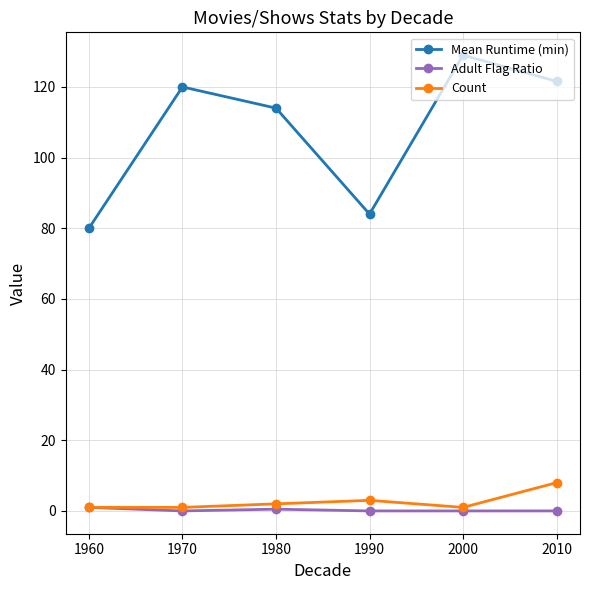

Which series has the largest total across all categories?

Mean Runtime (min)